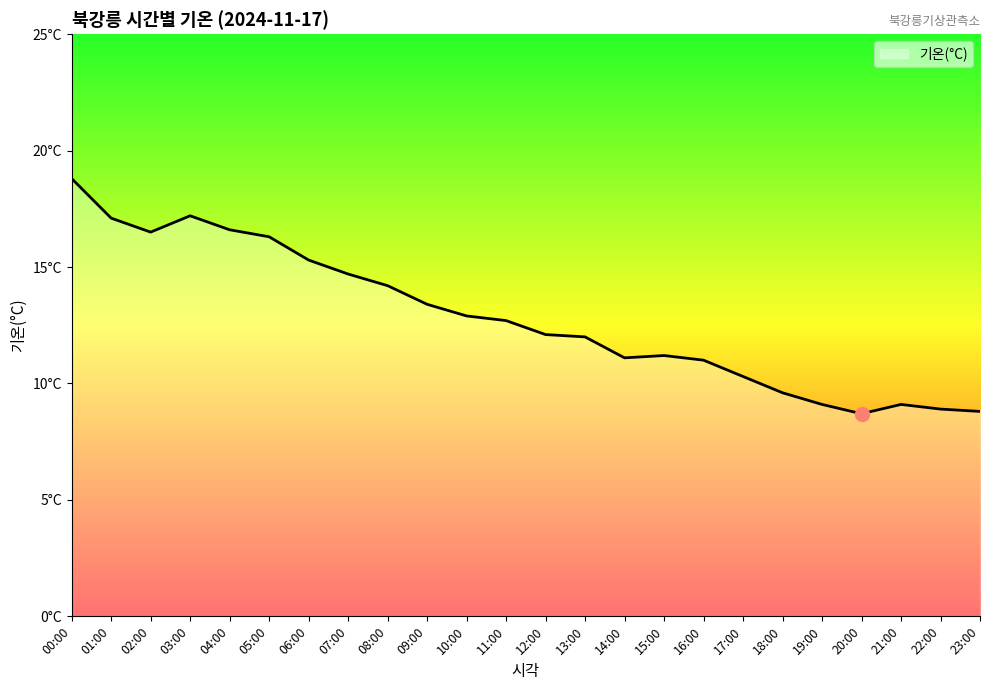

What is the sum of all values?

307.6